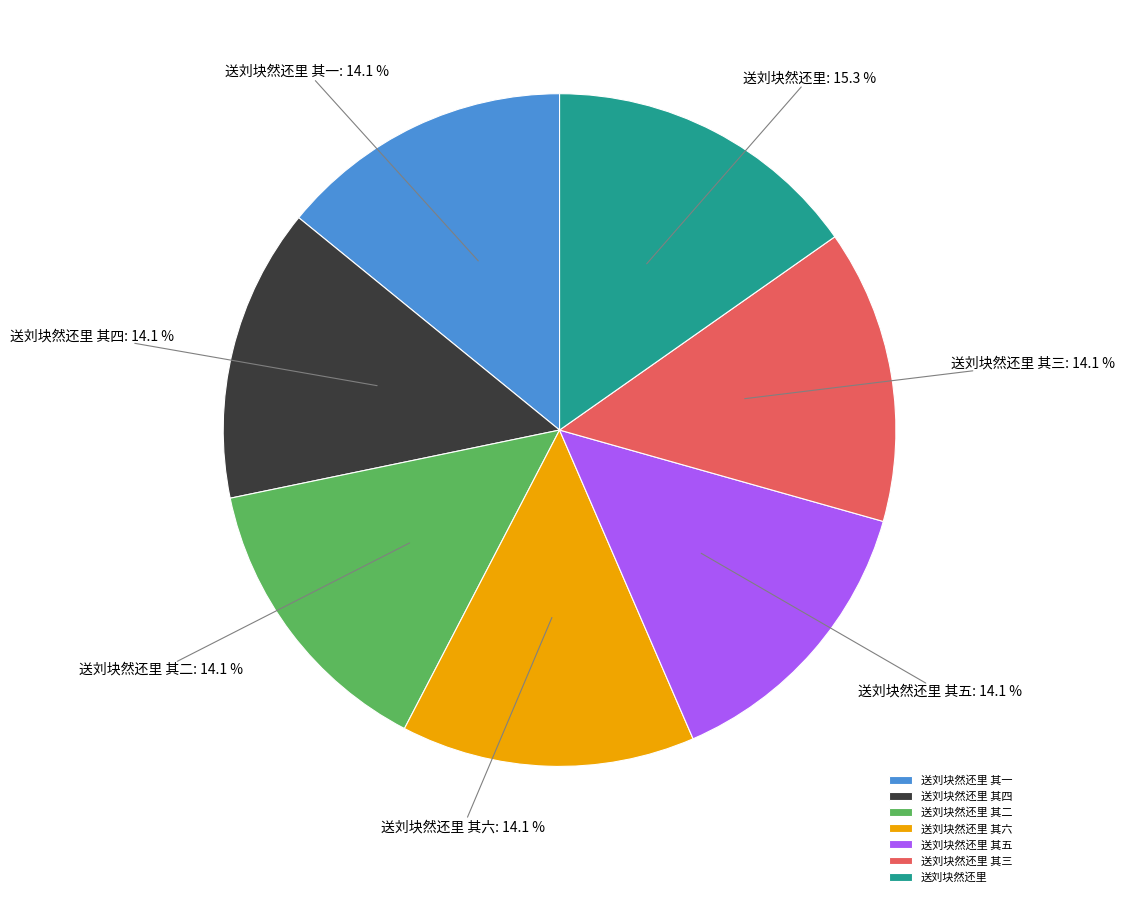

What is the ratio of the value at 送刘块然还里 其五 to the value at 送刘块然还里?

0.9